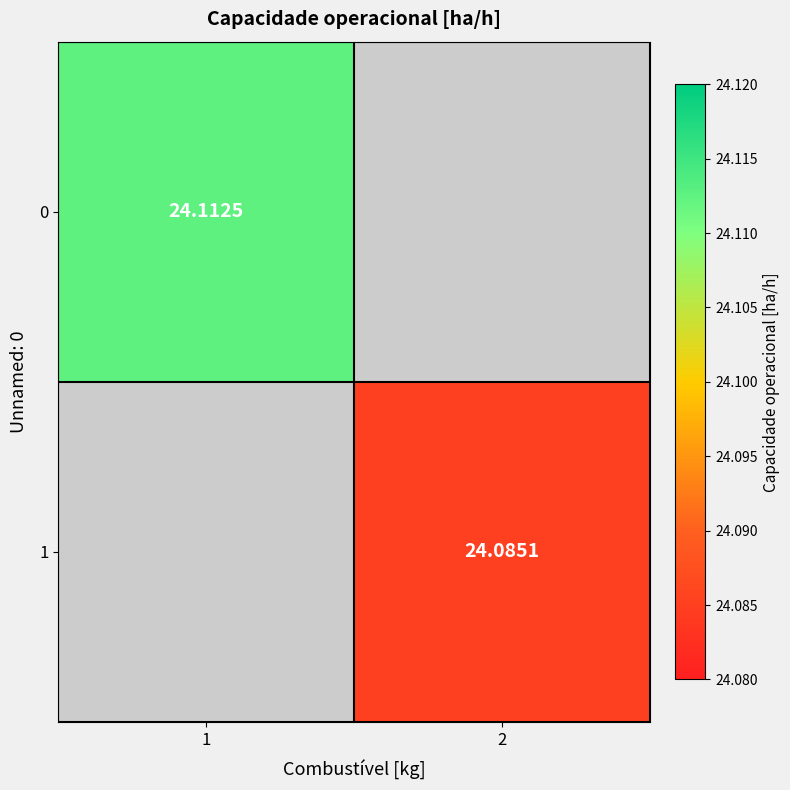

Which label corresponds to the smallest value in the chart?

2